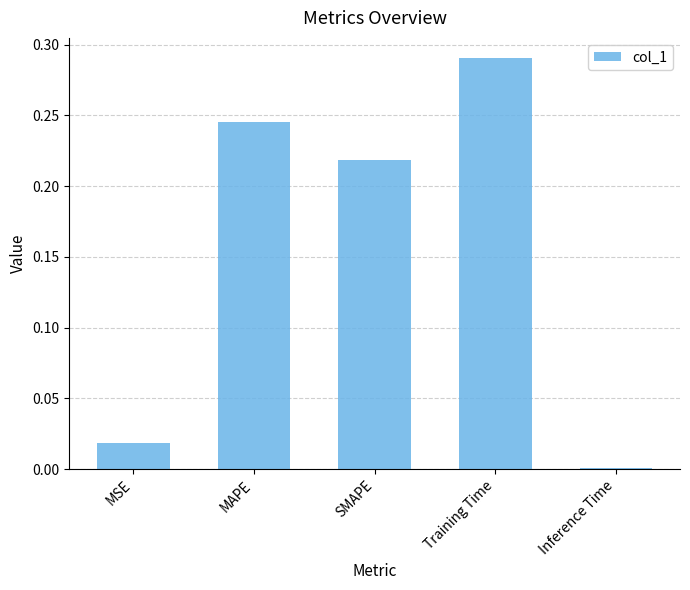

What is the sum of all values?

0.8